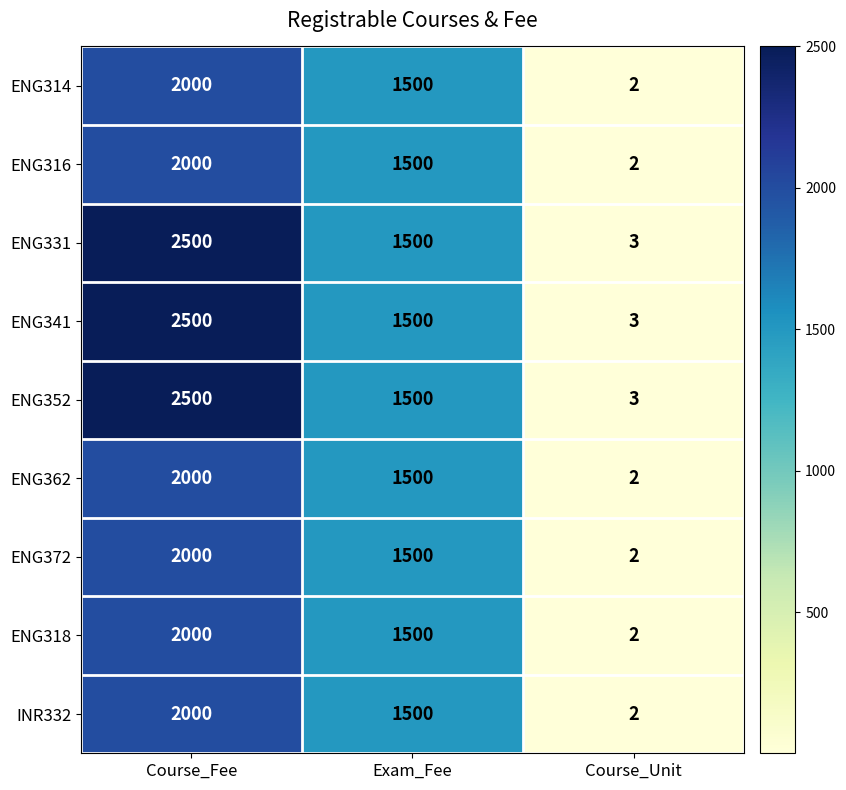

Which category has the highest value across all series?

Course_Fee